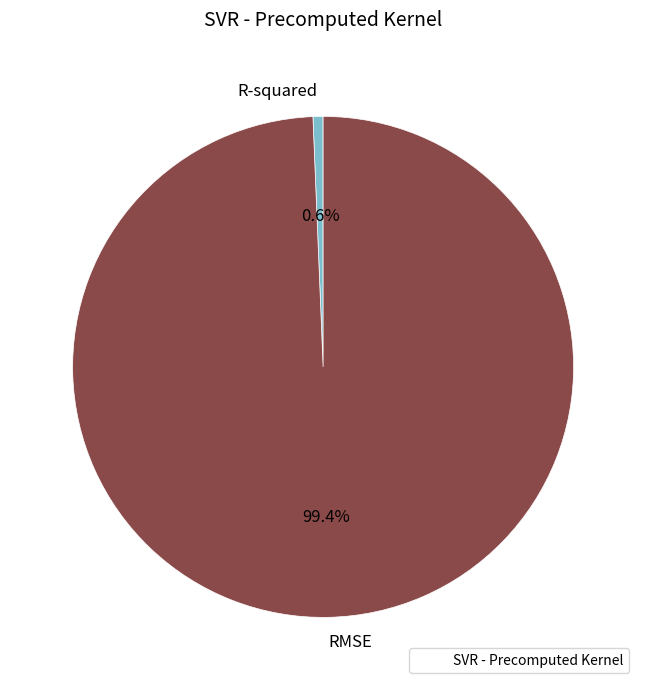

To the nearest percent, what portion does R-squared represent?

1%